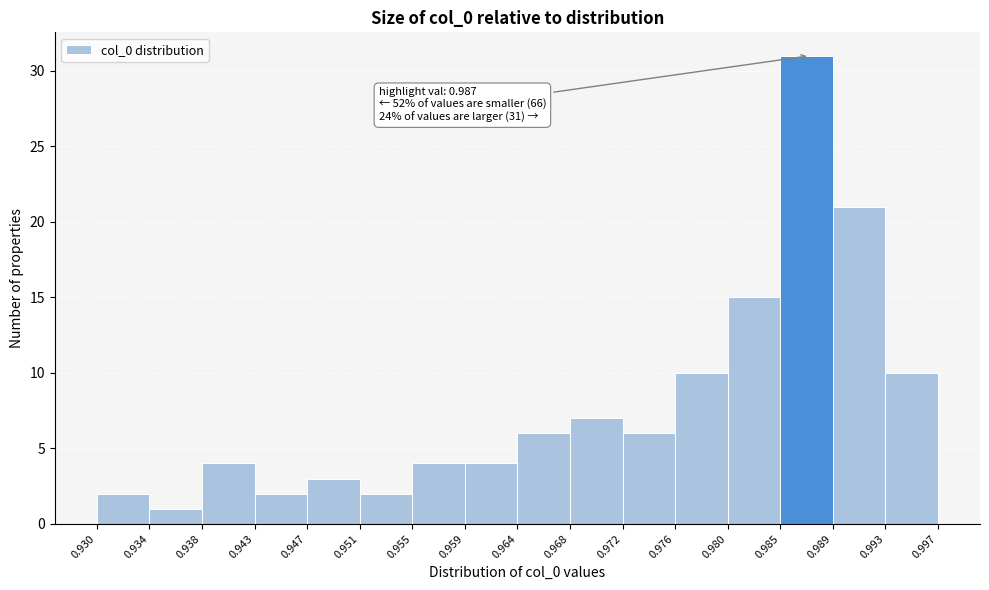

Over which range of the x-axis is the bar tallest?

0.985 to 0.989